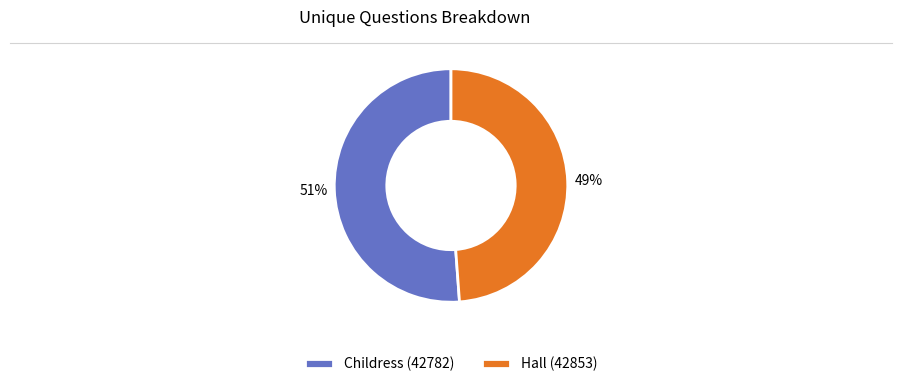

Between Hall (42853) and Childress (42782), which is larger?

Childress (42782)